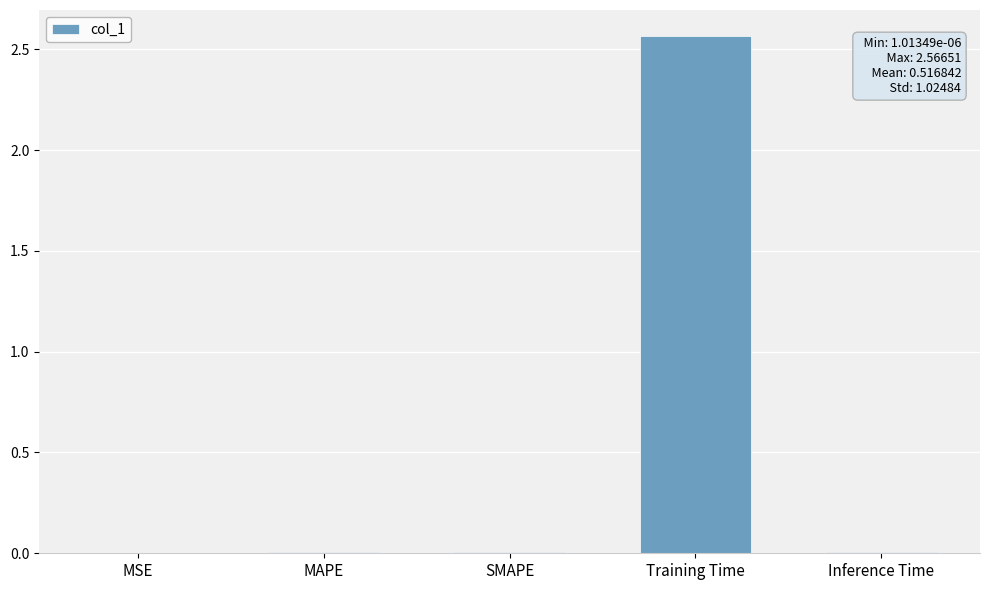

Between SMAPE and Training Time, which is larger?

Training Time